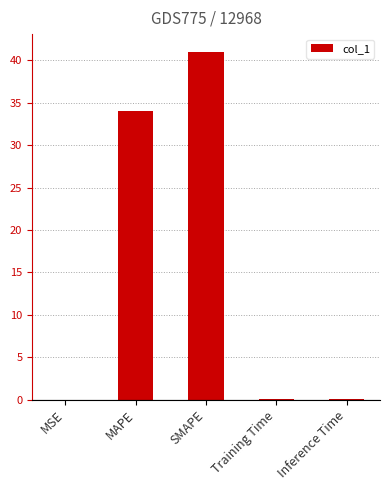

The value at MAPE is 34.1. True or false?

True